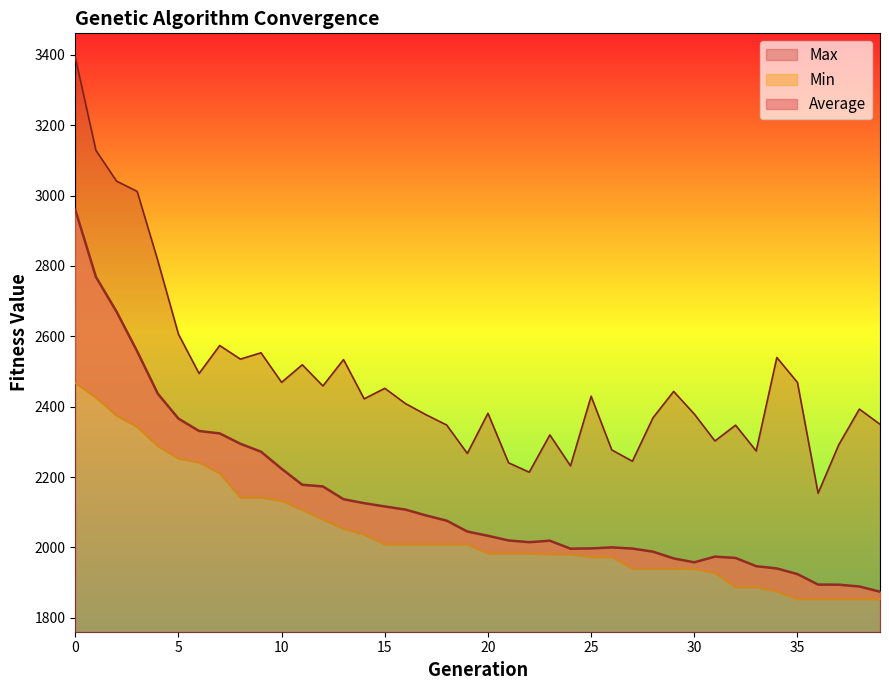

True or false: Average and Min cross at least once.

False